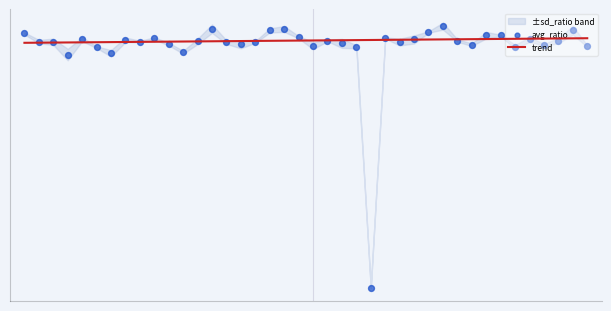

Which series reaches the minimum Y coordinate?

avg_ratio